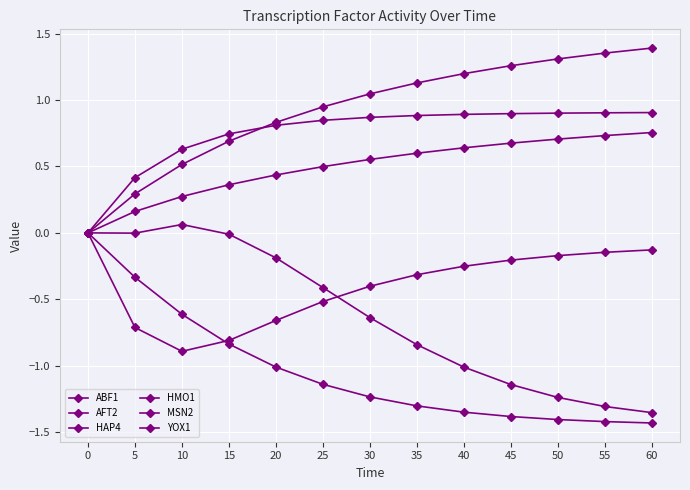

List the series in order of their peak value, highest first.

HMO1, AFT2, MSN2, HAP4, ABF1, YOX1